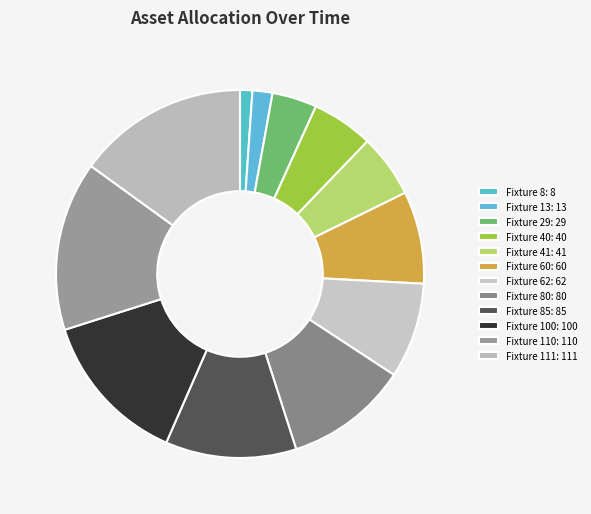

Count the number of slices in the pie.

12